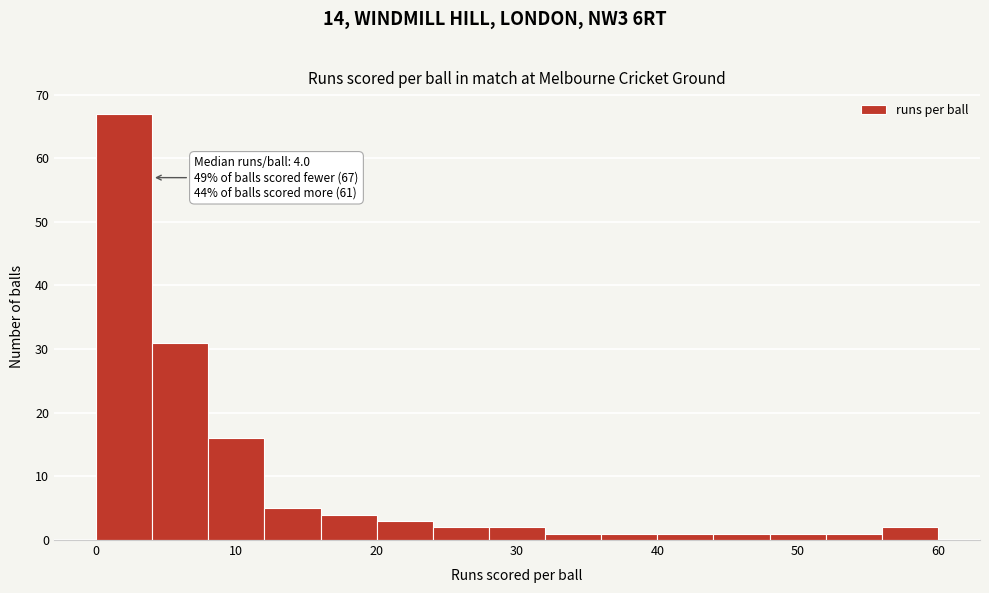

Which range on the x-axis has the tallest bar?

0 to 4